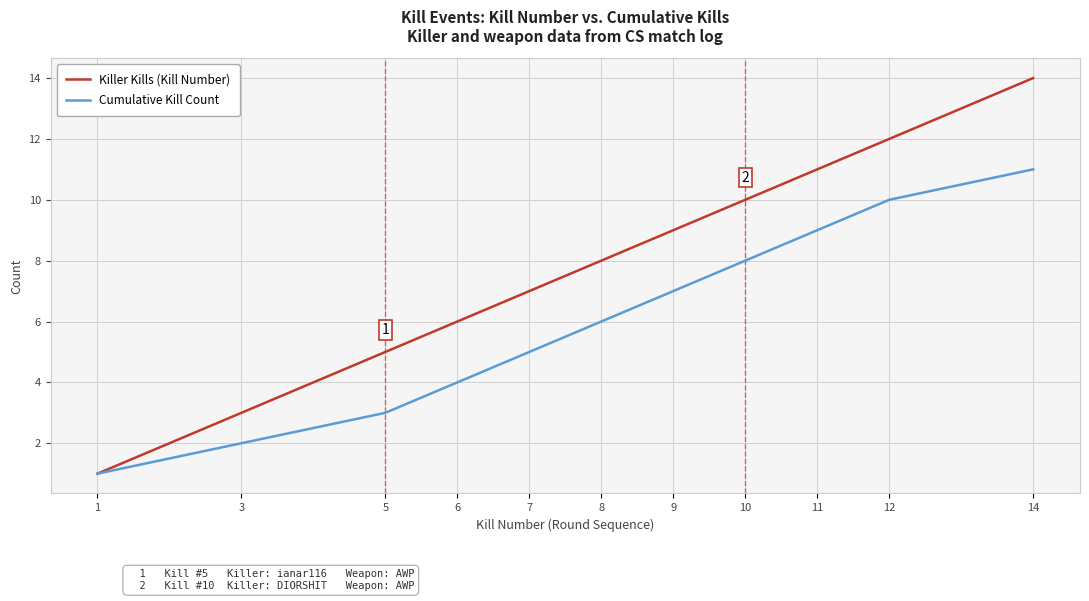

True or false: Cumulative Kill Count has more than 0 interior local peaks.

False